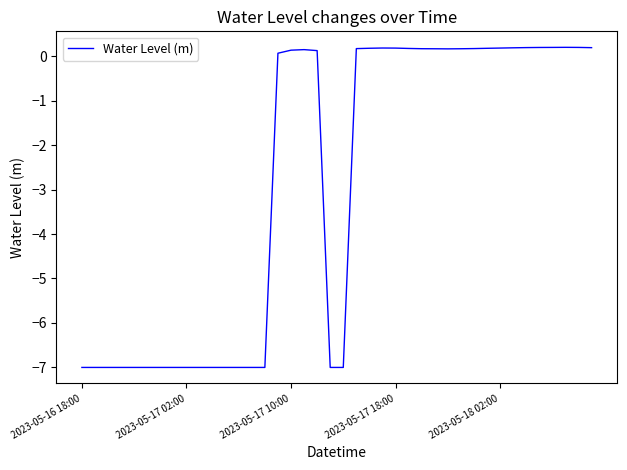

What is the difference between the maximum and minimum values?

7.2